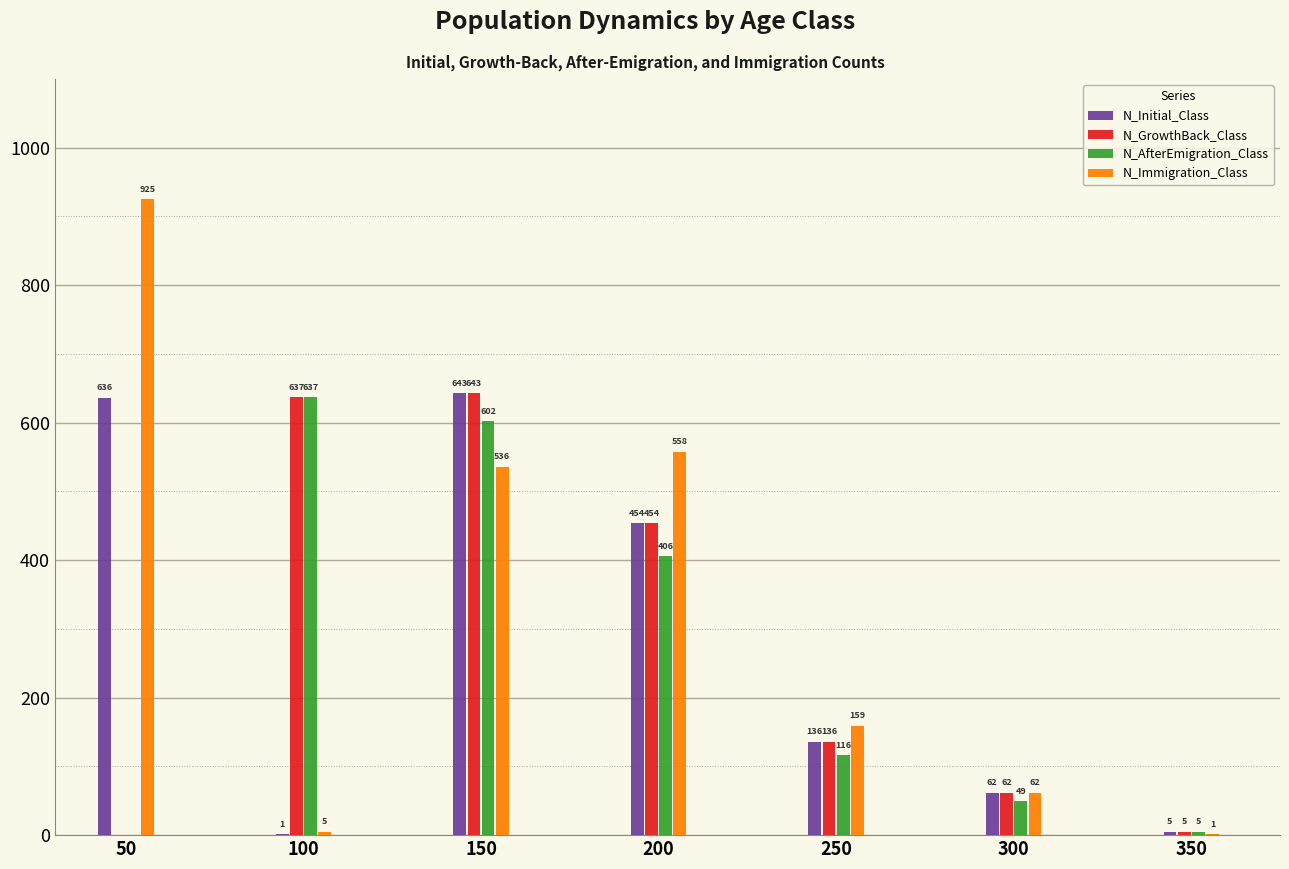

What is the maximum value shown in the chart?

925